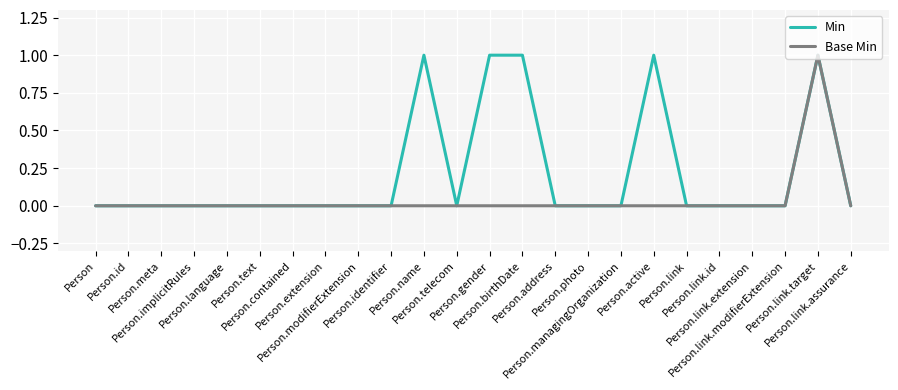

True or false: Base Min has more than 0 interior local peaks.

True